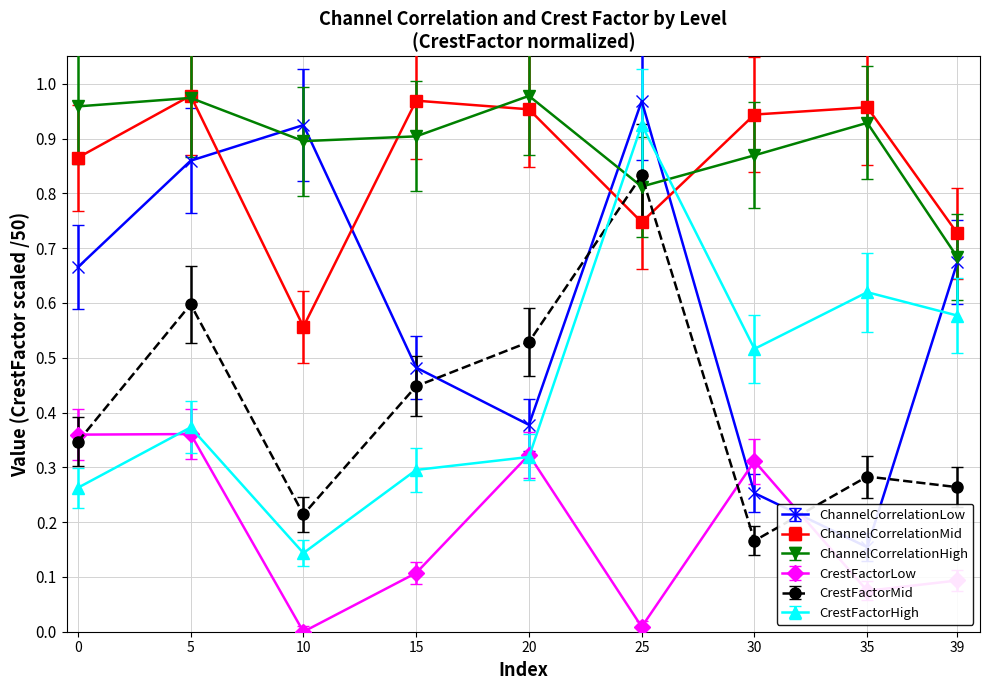

True or false: CrestFactorLow has a value of 0.5 at 0.

False